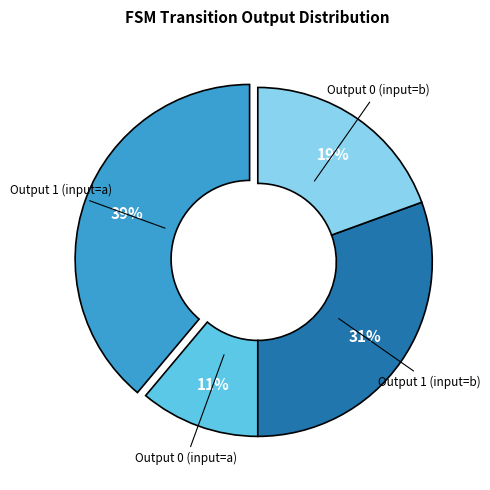

Is there any slice that represents more than half of the pie?

No